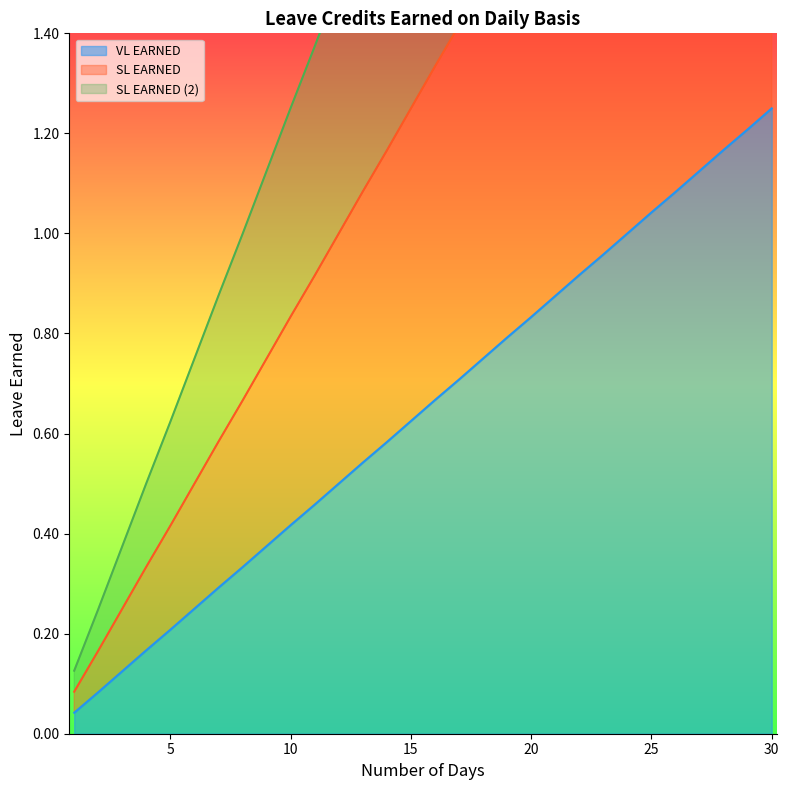

What is the lowest value of the SL EARNED (2) series?

0.1